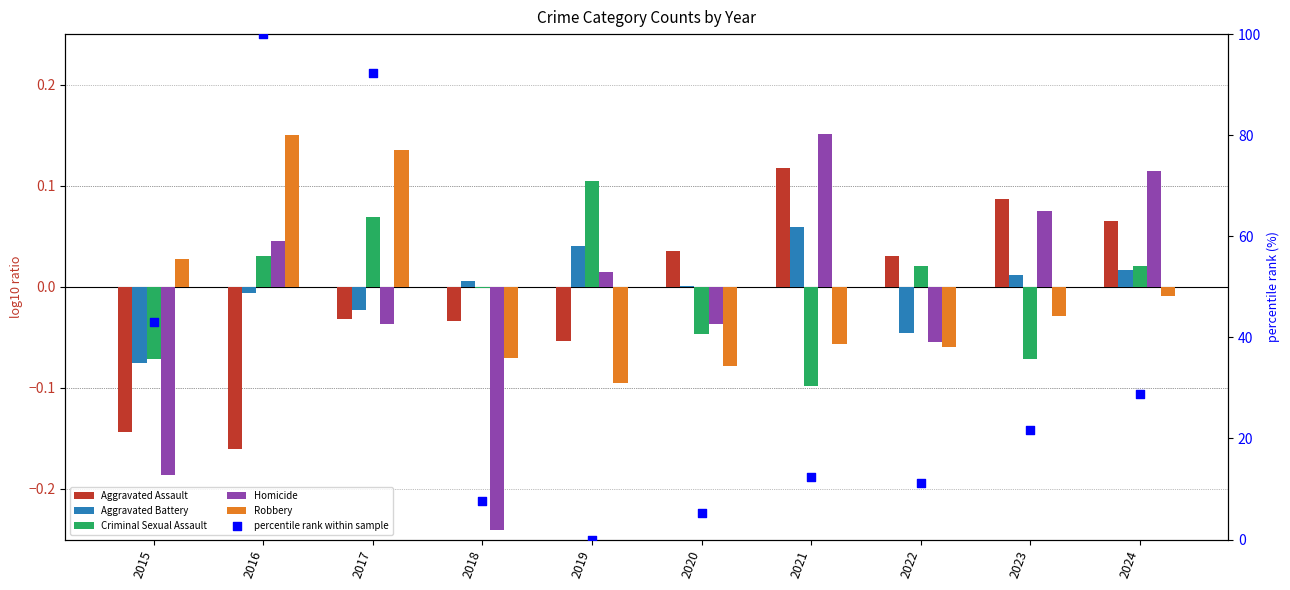

What are all the series names shown in the legend?

Aggravated Assault, Aggravated Battery, Criminal Sexual Assault, Homicide, Robbery, percentile rank within sample